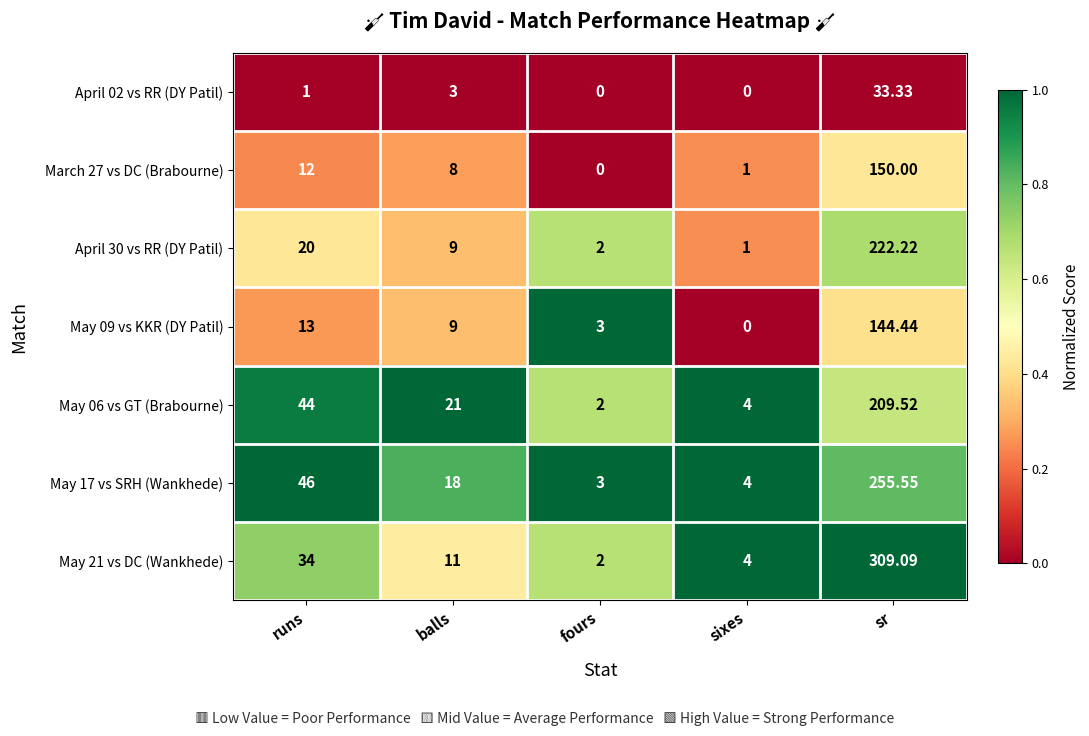

Which label corresponds to the largest value in the chart?

sr